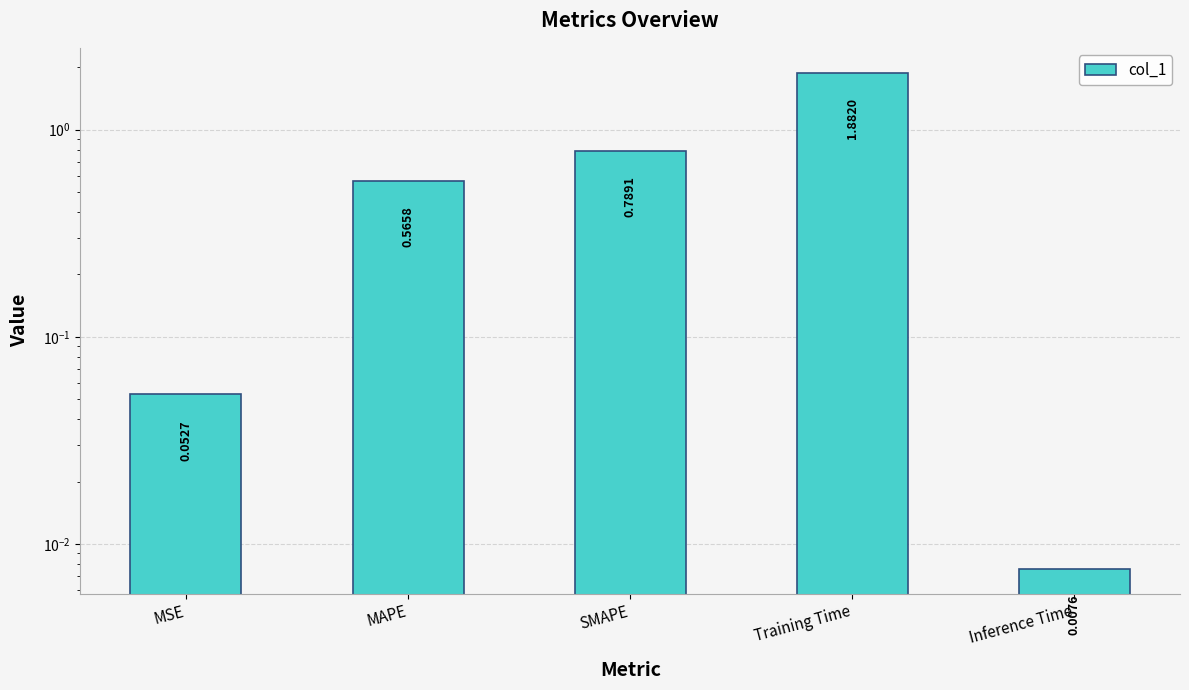

List the labels in order of value, smallest first.

Inference Time, MSE, MAPE, SMAPE, Training Time